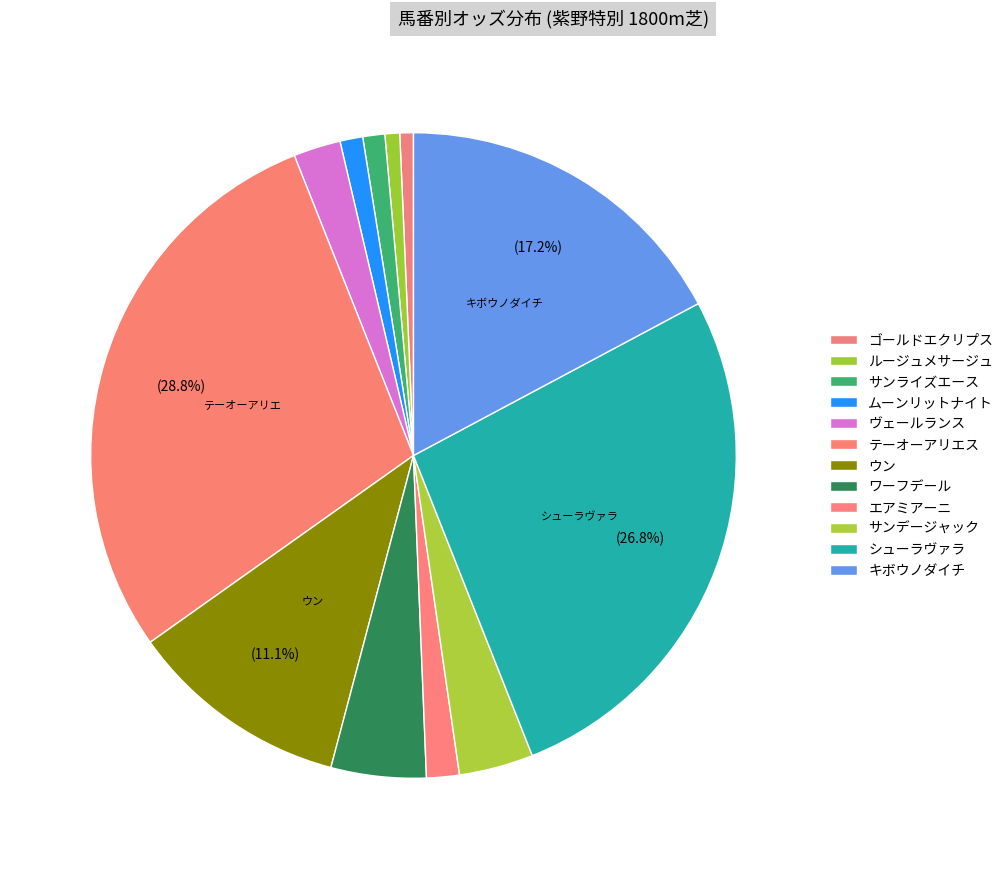

To the nearest percent, what is the difference between the ワーフデール and ヴェールランス slice percentages?

2%